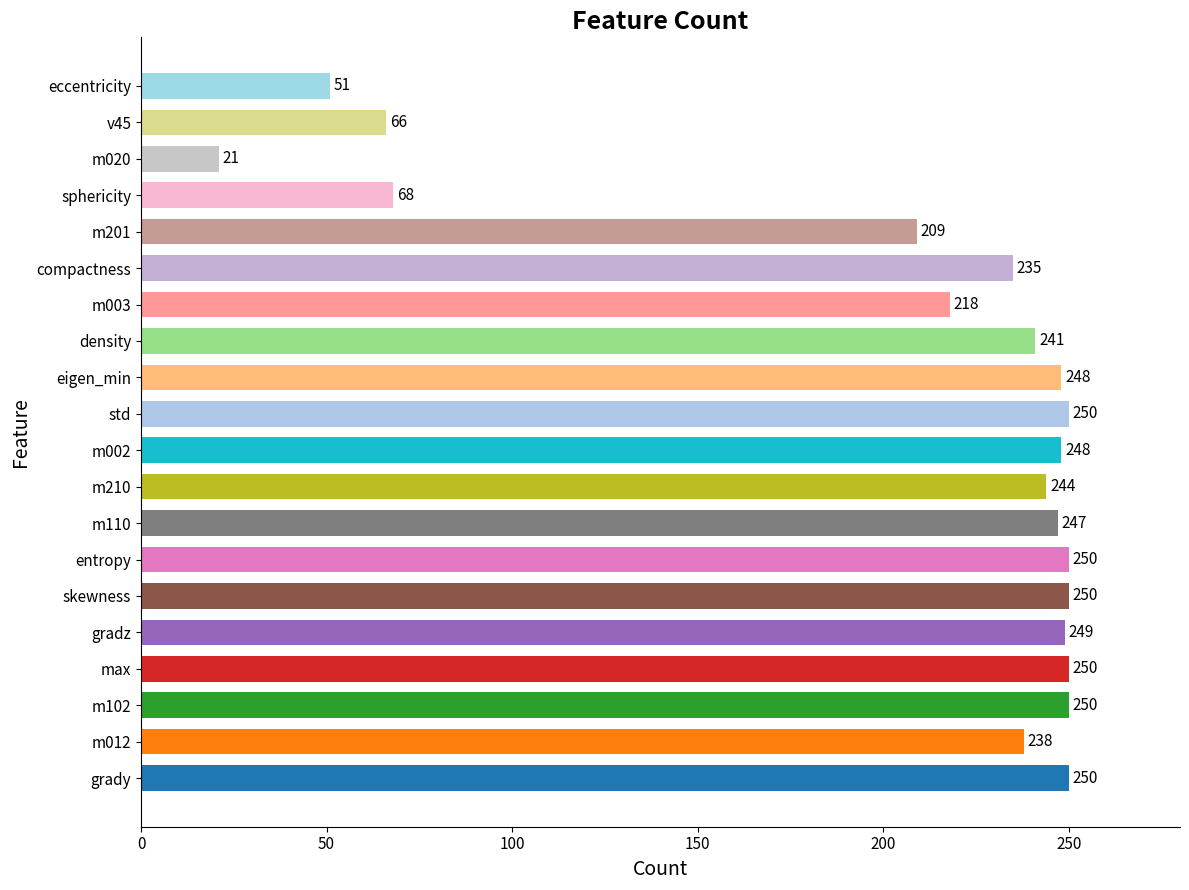

The chart shows a value of 68 at sphericity. True or false?

True